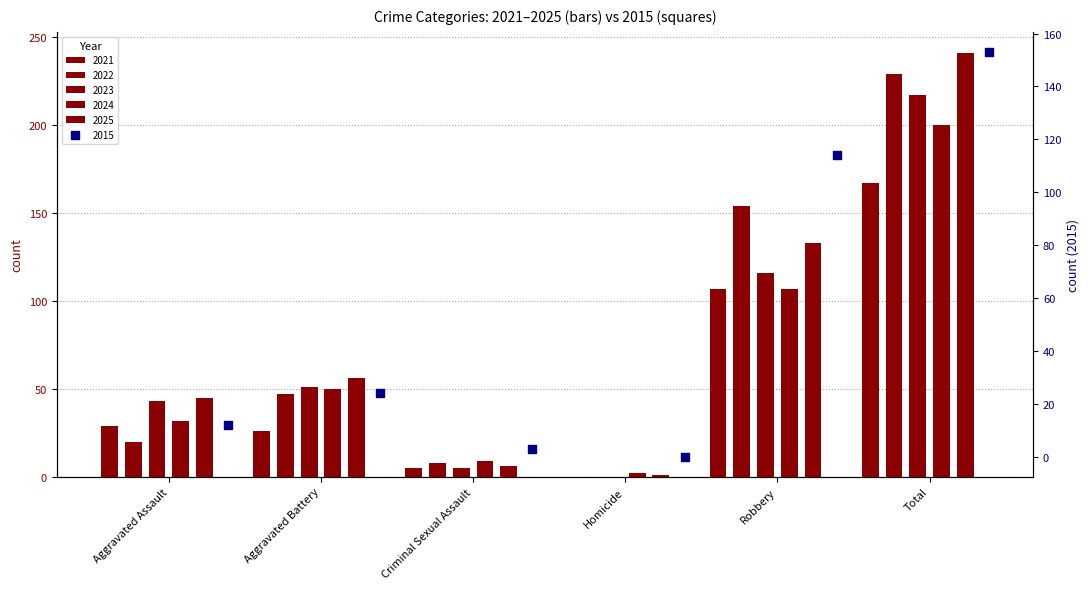

Which series reaches the maximum Y coordinate?

2025